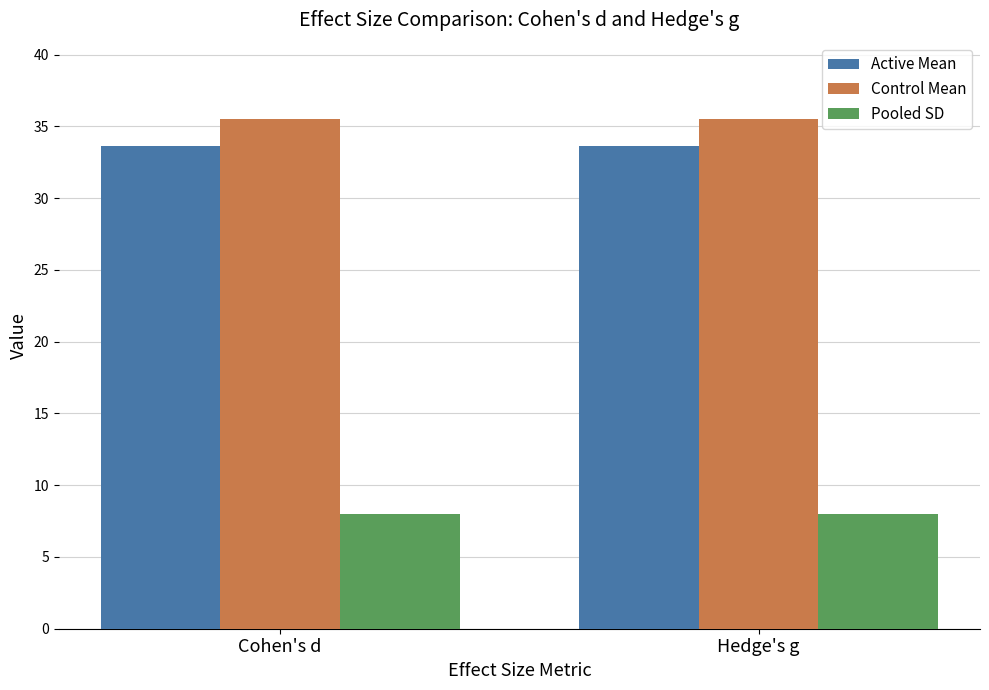

What position from the left is Cohen's d?

1